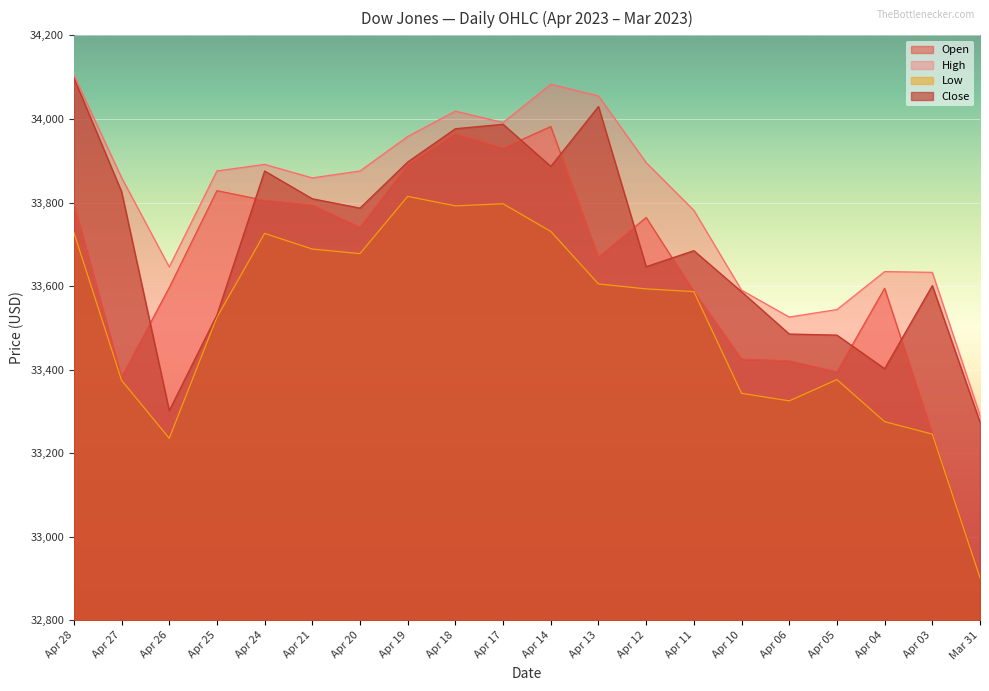

What is the sum of all Open values?

672713.4